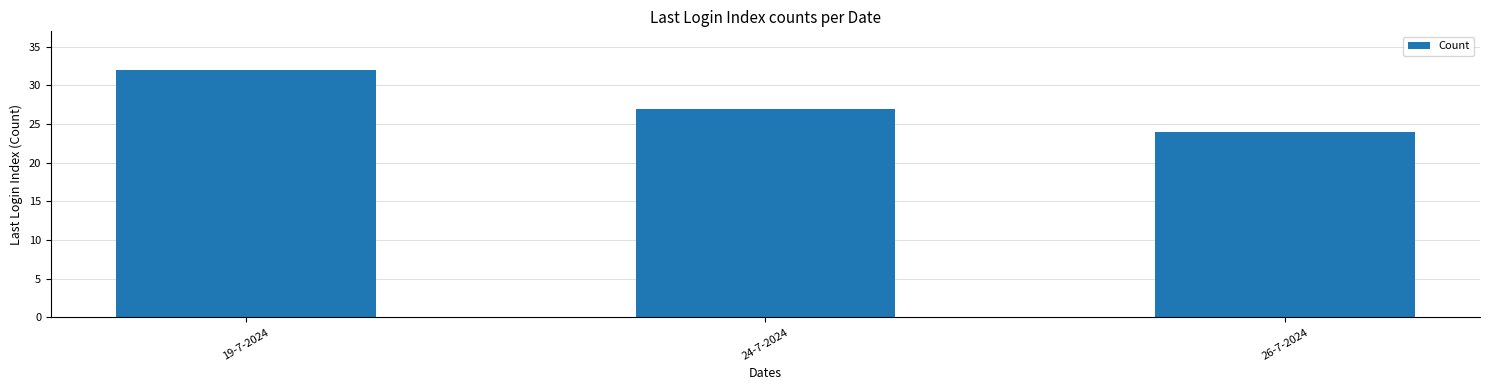

Read the value at 24-7-2024.

27